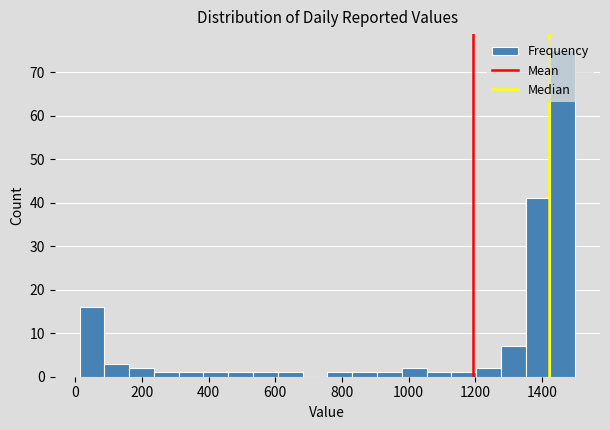

Around what value on the x-axis is the tallest bar? Give the approximate position of its centre, as read against the axis.

1460